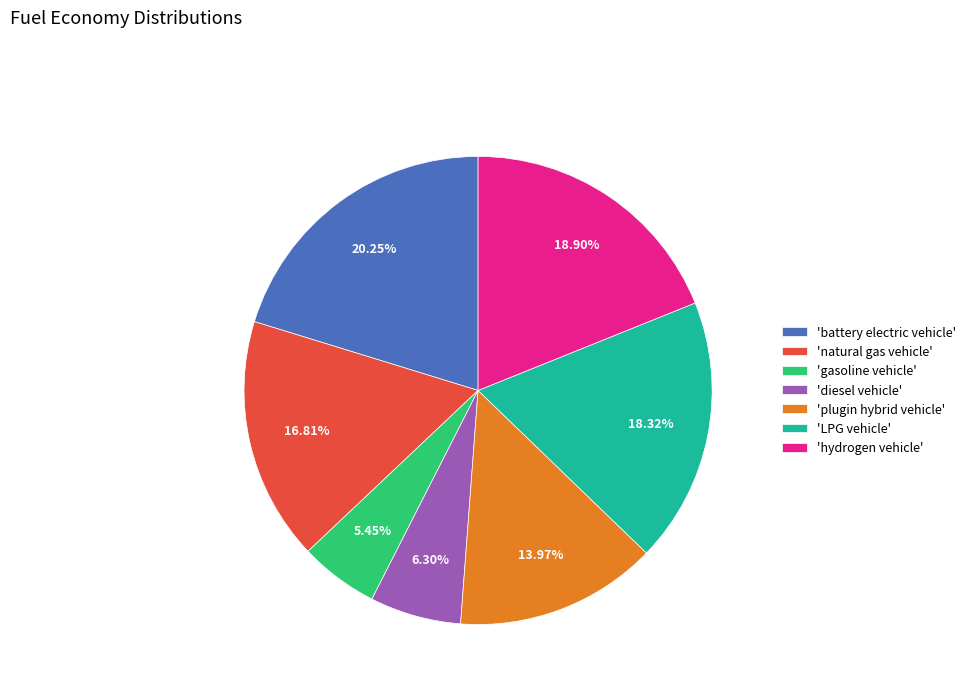

Combined, do 'diesel vehicle' and 'LPG vehicle' account for over 50%?

No